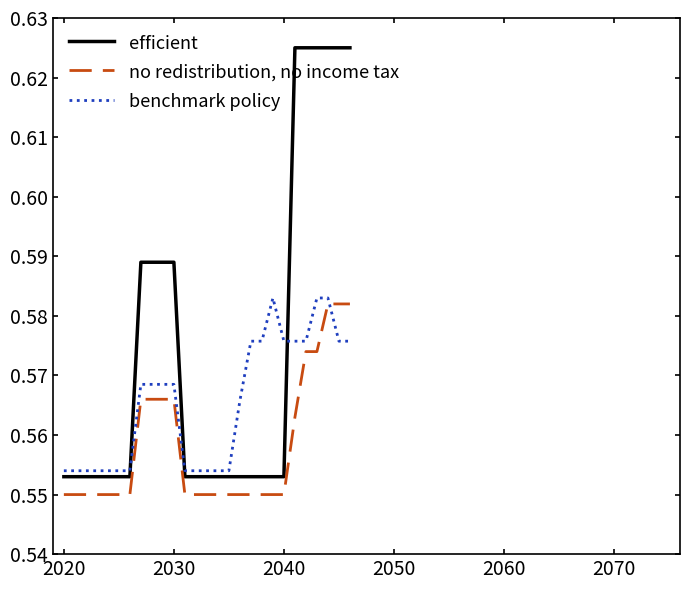

True or false: no redistribution, no income tax and efficient cross at least once.

False